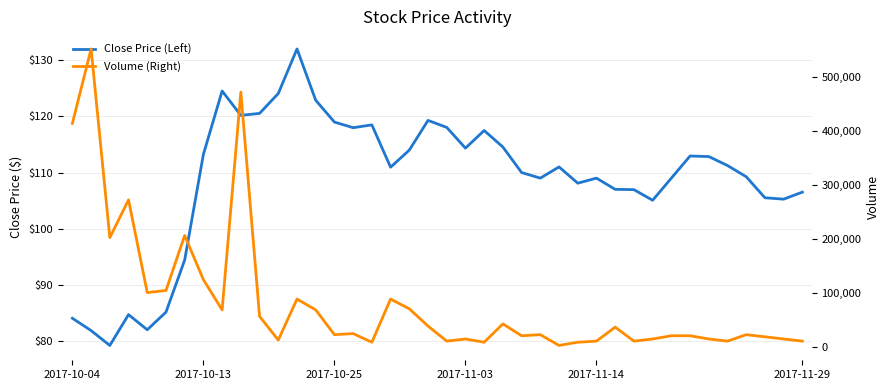

How many interior local peaks does the Volume (Right) series have?

12